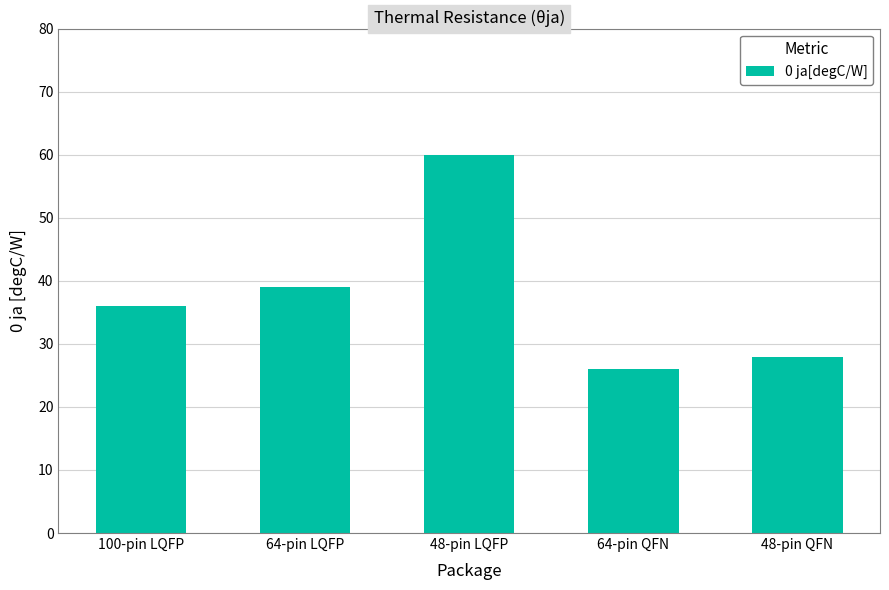

What is the change in value from 100-pin LQFP to 48-pin QFN?

-8